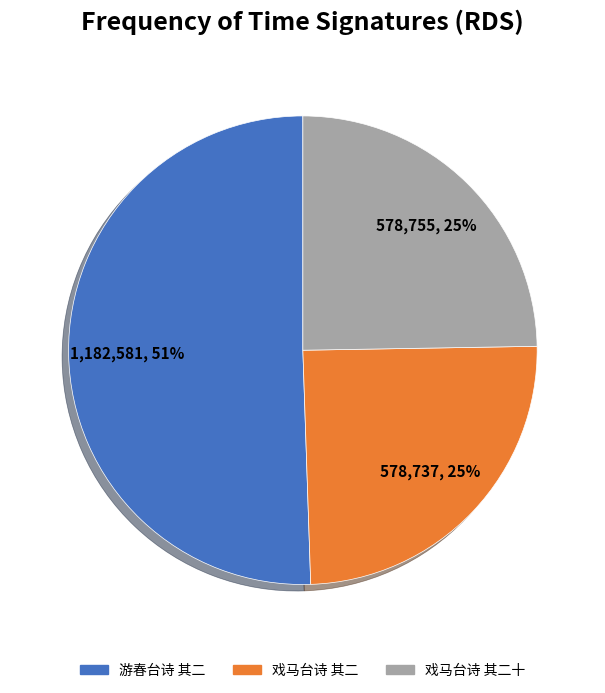

To the nearest percent, what portion does 戏马台诗 其二 represent?

25%